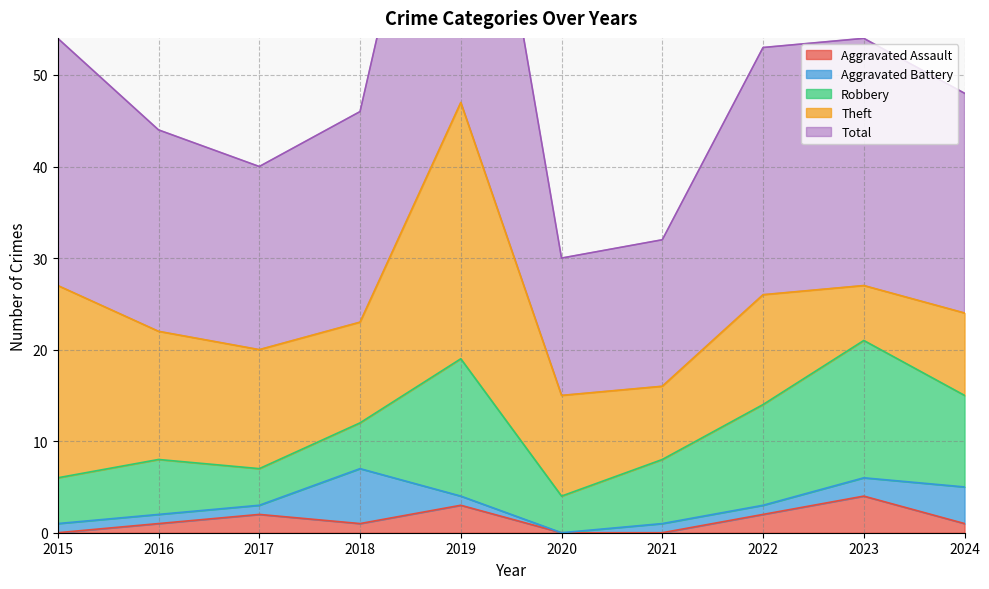

The Total series shows 24 at 2024. True or false?

True